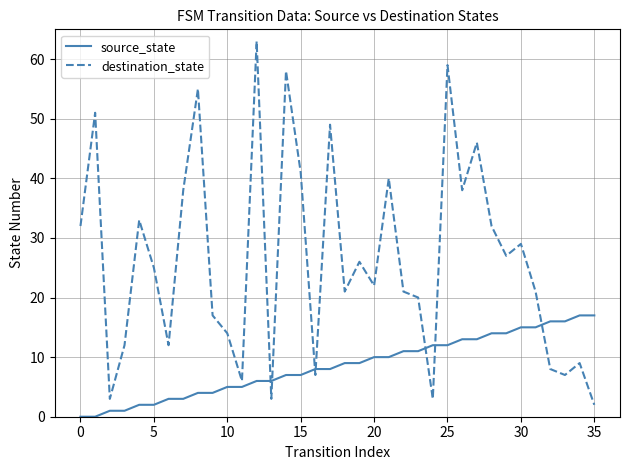

Which series has the widest spread of values?

destination_state